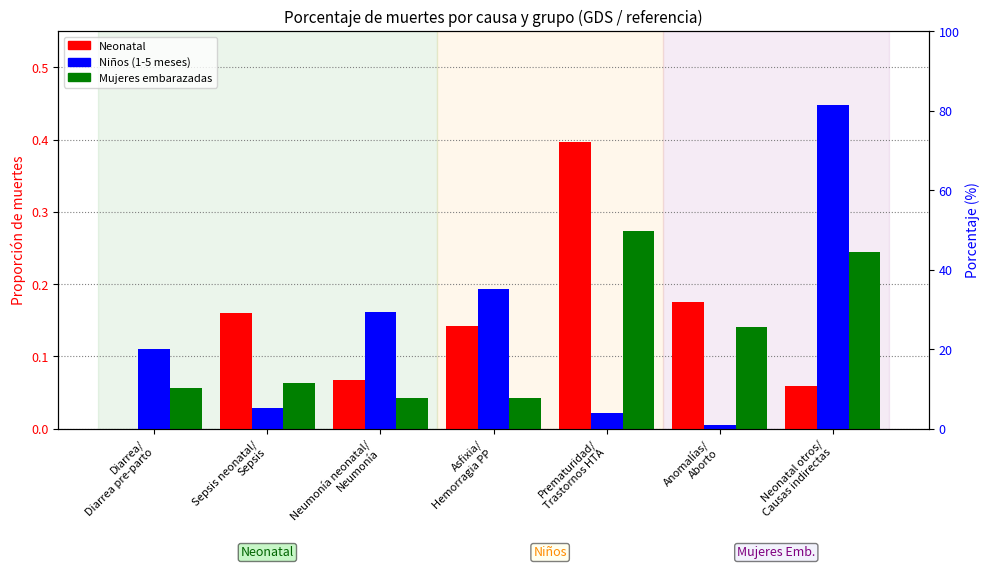

What is the sum of all Mujeres embarazadas values?

0.9